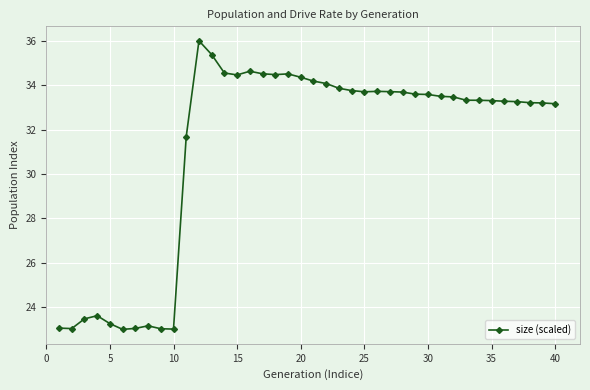

What is the difference between the maximum and minimum values?

13.0